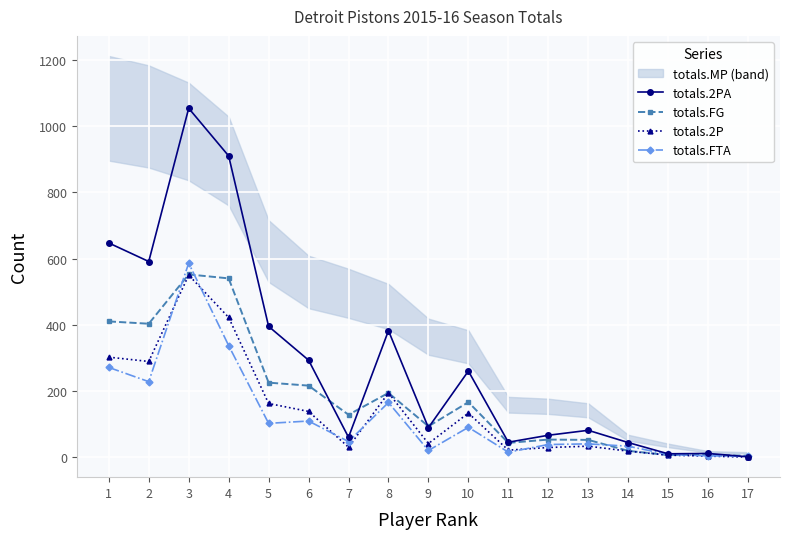

Which series changed the most between 2 and 8?

totals.2PA